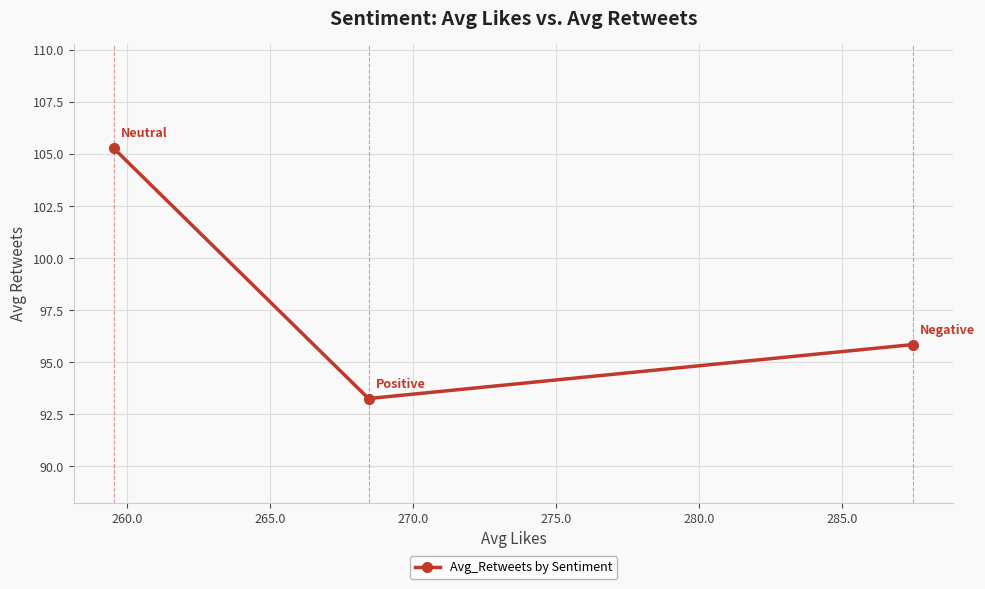

What is the value of the 2nd point from the left?

93.3